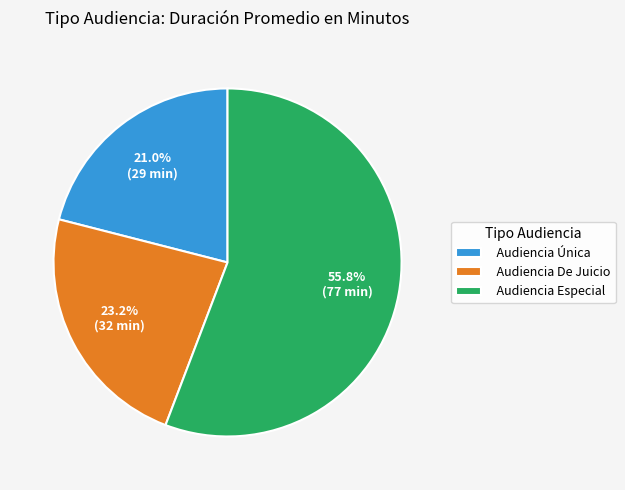

The Audiencia Especial slice represents 46% of the pie. True or false?

False